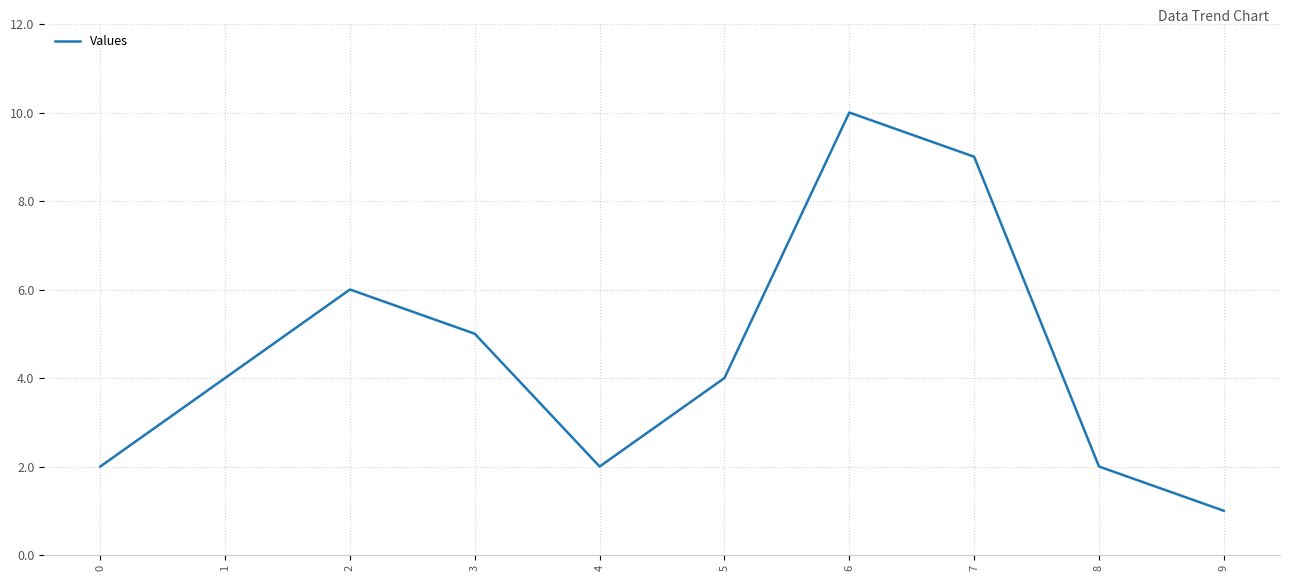

What is the difference between the maximum and minimum values?

9